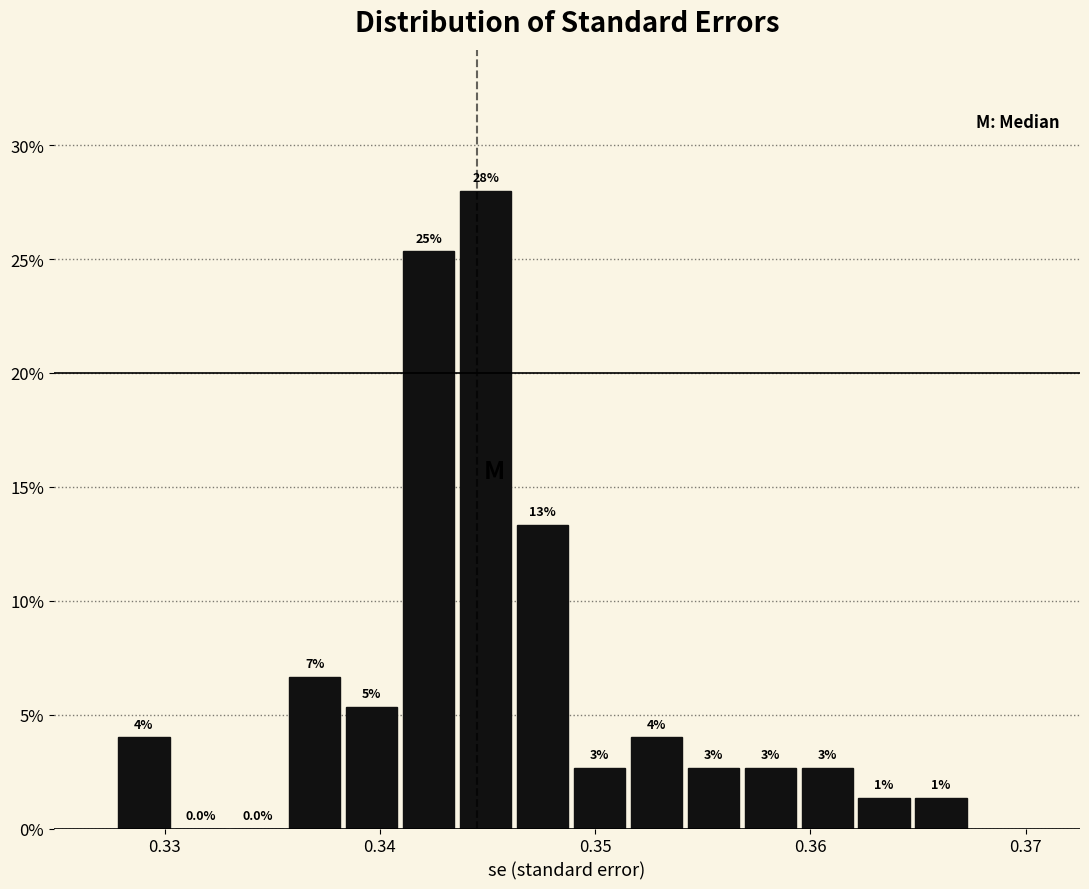

Read against the x-axis, roughly where is the centre of the tallest bar?

0.345